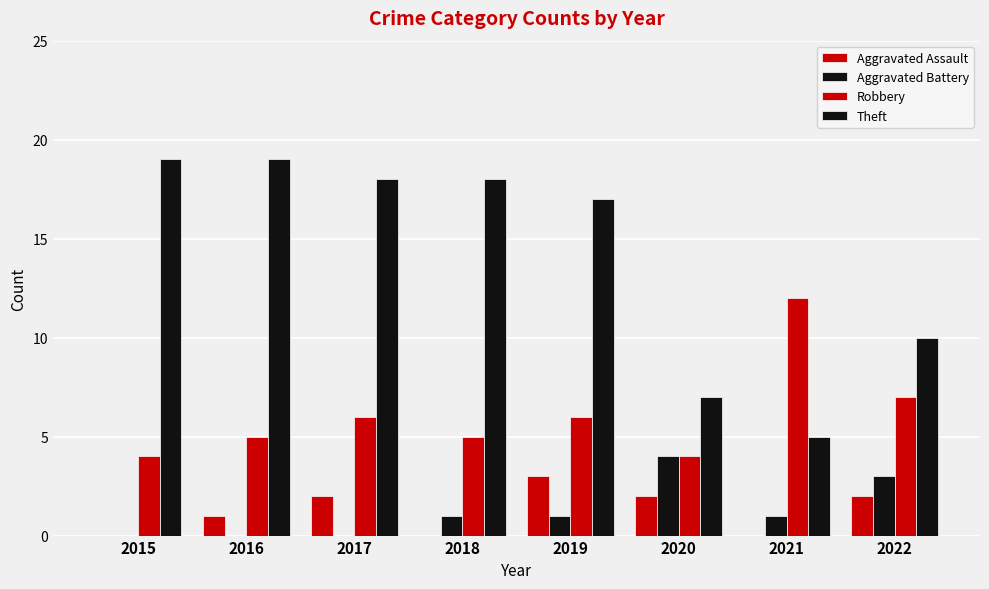

How many categories are shown in the chart?

8